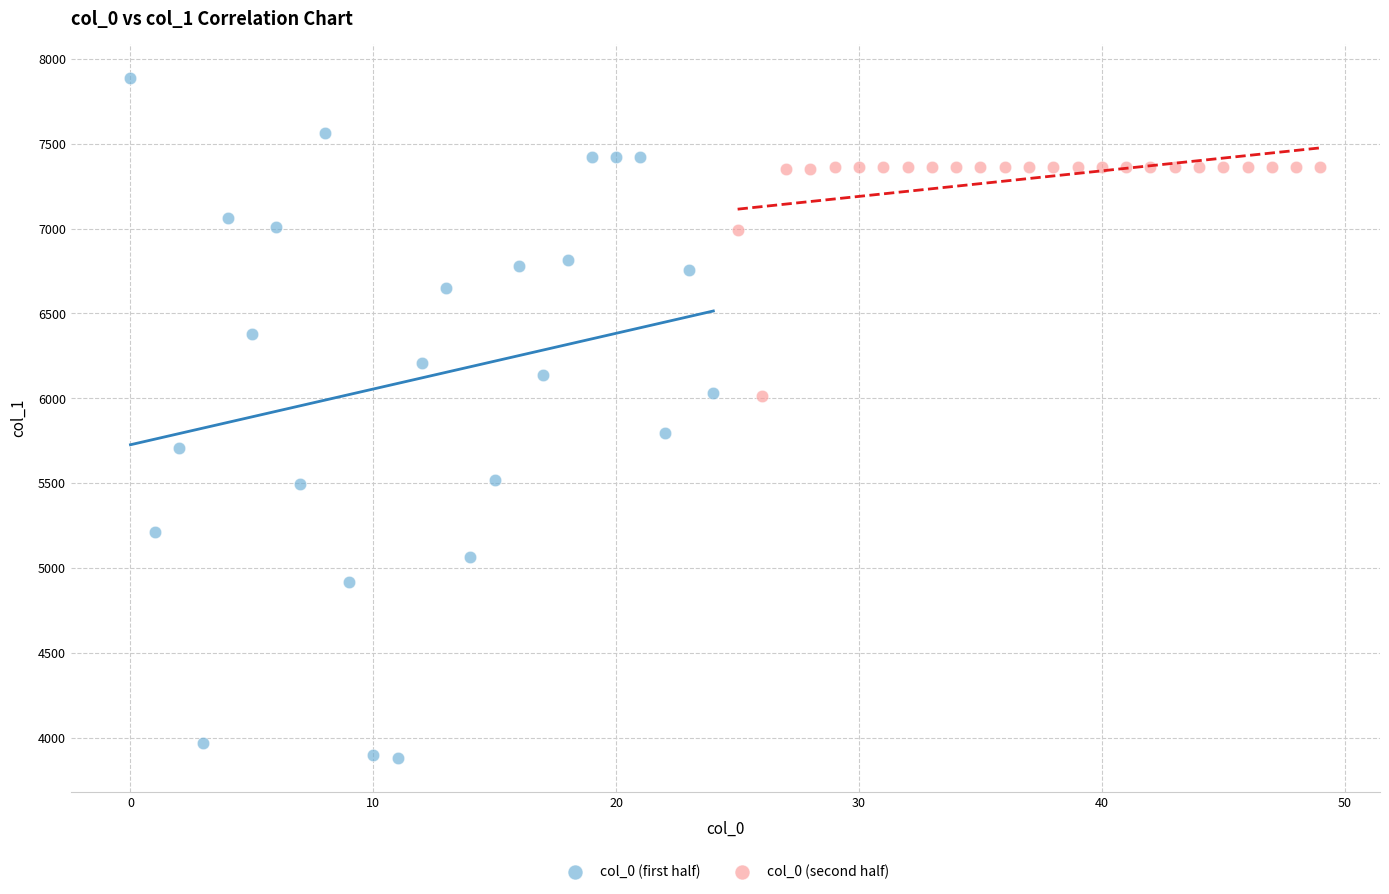

What are all the series names shown in the legend?

col_0 (first half), col_0 (second half)